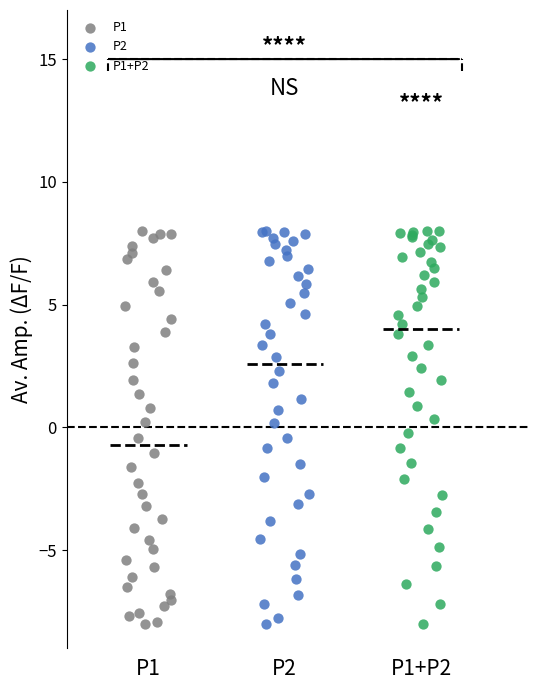

What are all the series names shown in the legend?

P1, P2, P1+P2